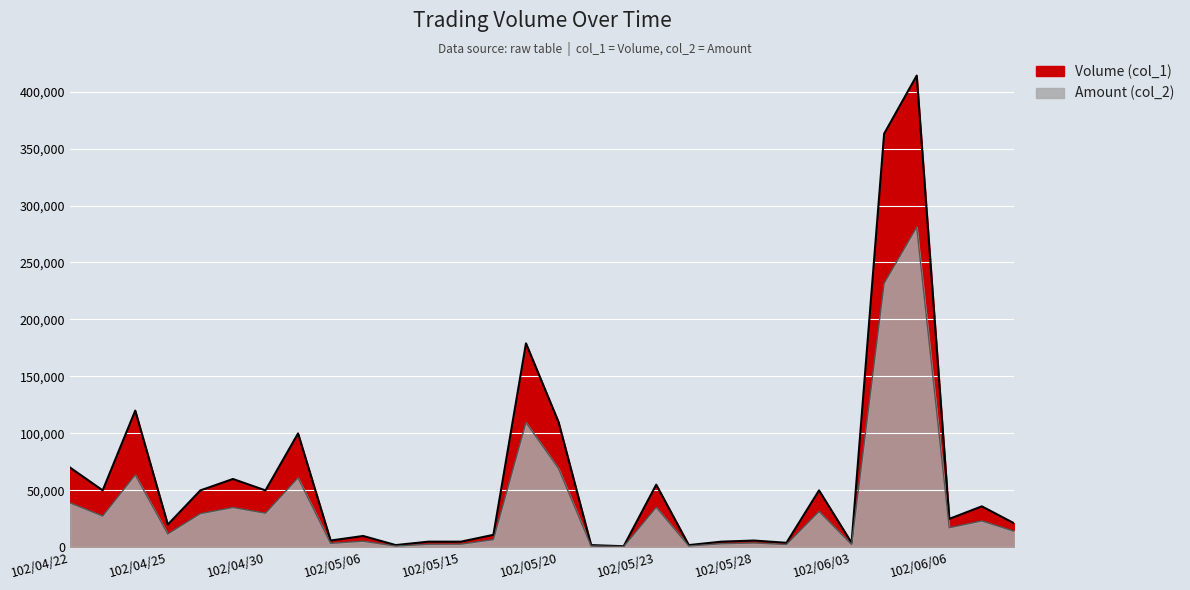

True or false: Volume (col_1) and Amount (col_2) intersect in this chart.

False